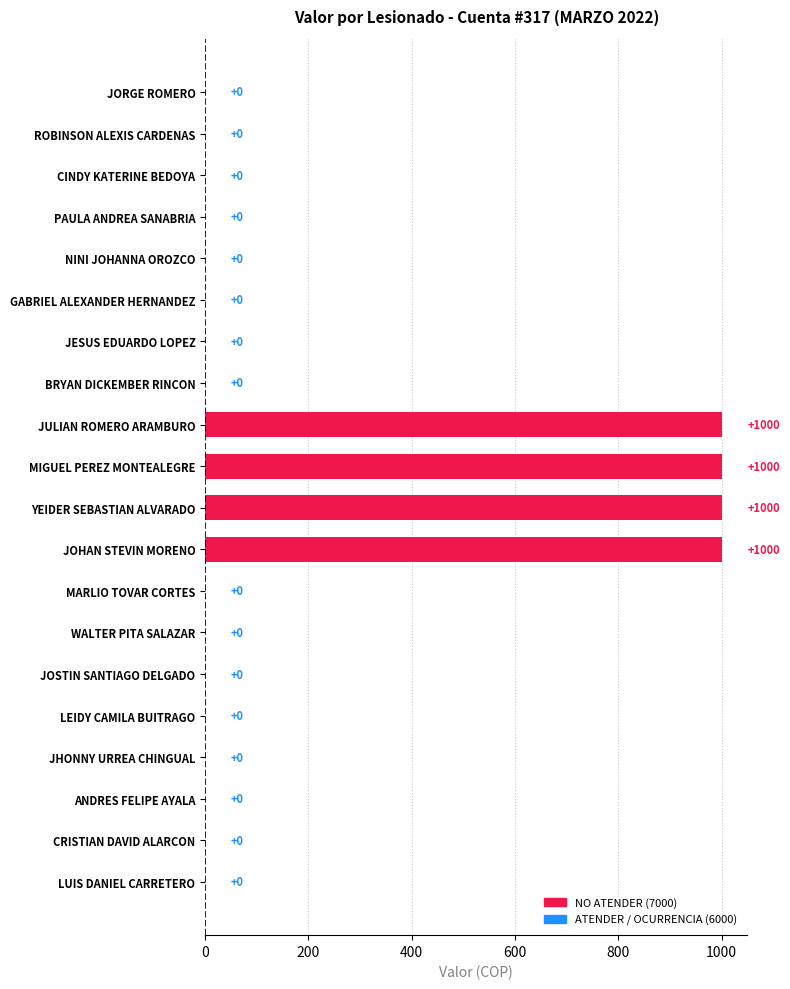

True or false: the data shows 516 at ANDRES FELIPE AYALA.

False